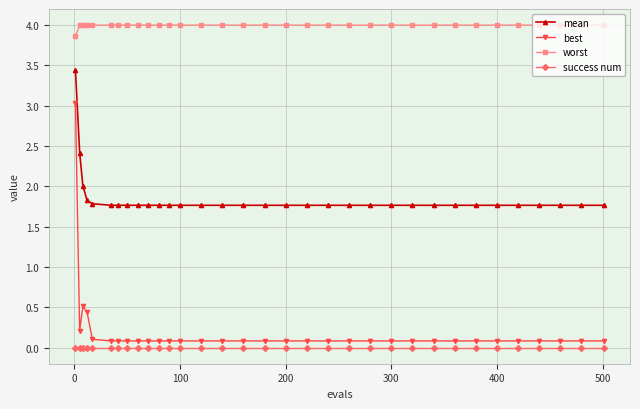

True or false: mean and worst cross at least once.

False